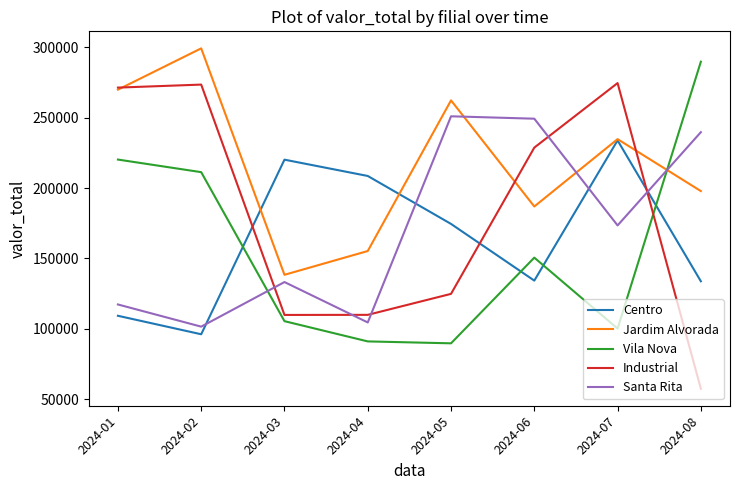

What value does the Jardim Alvorada series have at 2024-01?

270023.7